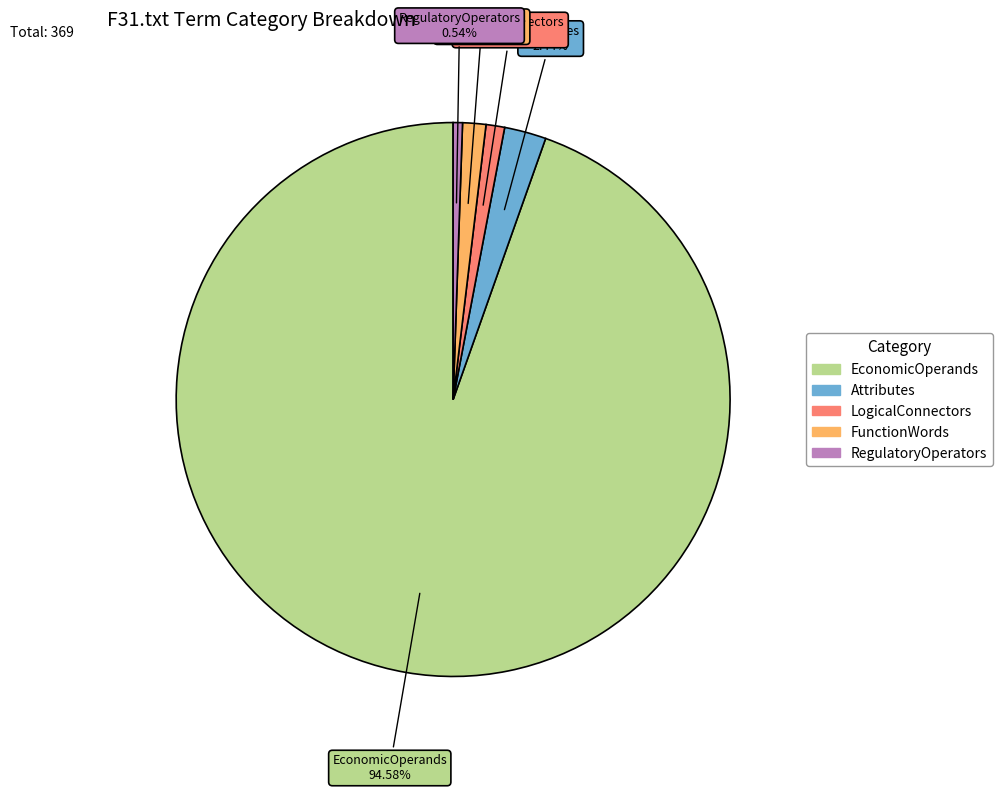

Between LogicalConnectors and RegulatoryOperators, which is larger?

LogicalConnectors